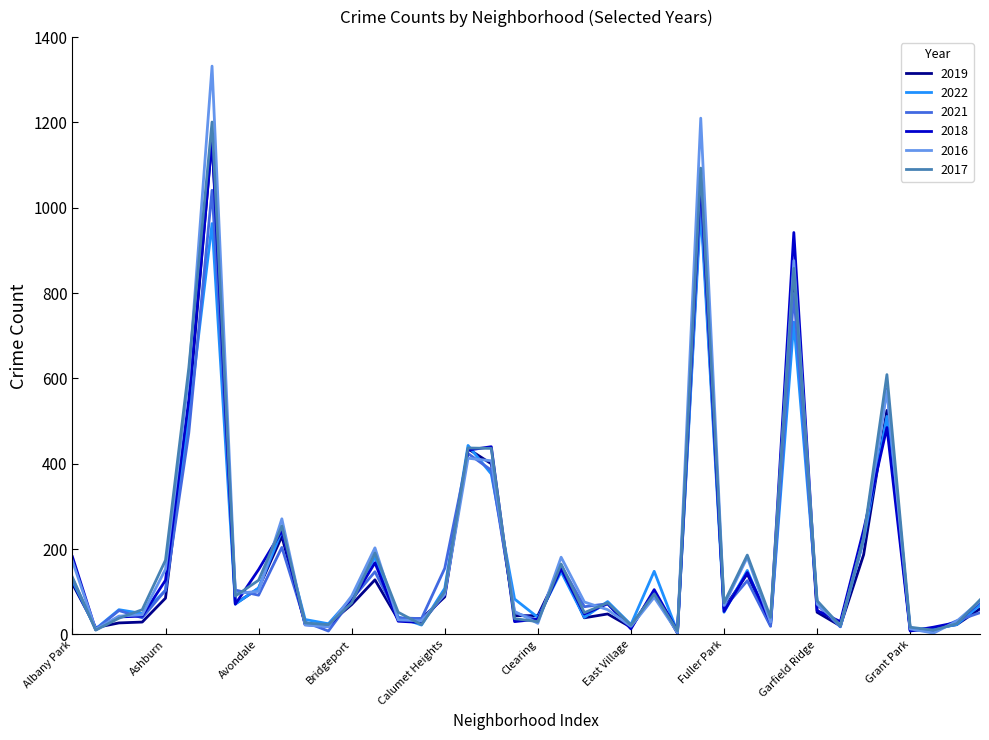

Which series has the largest range (max minus min)?

2016